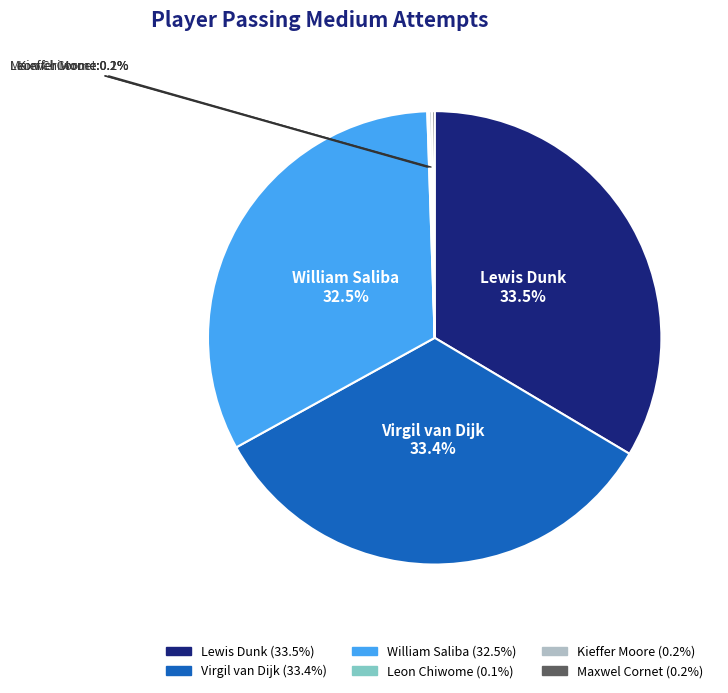

How much of the chart is everything except Virgil van Dijk?

66.6%